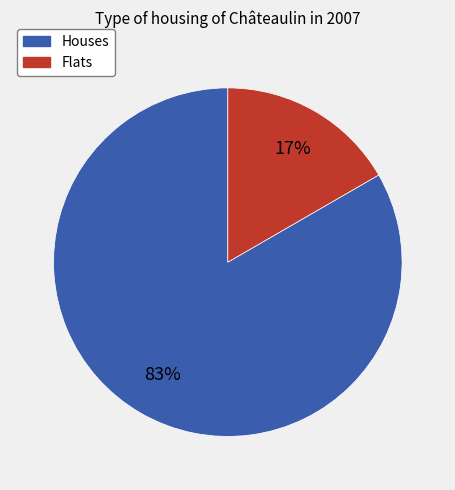

Is there any slice that represents more than half of the pie?

Yes